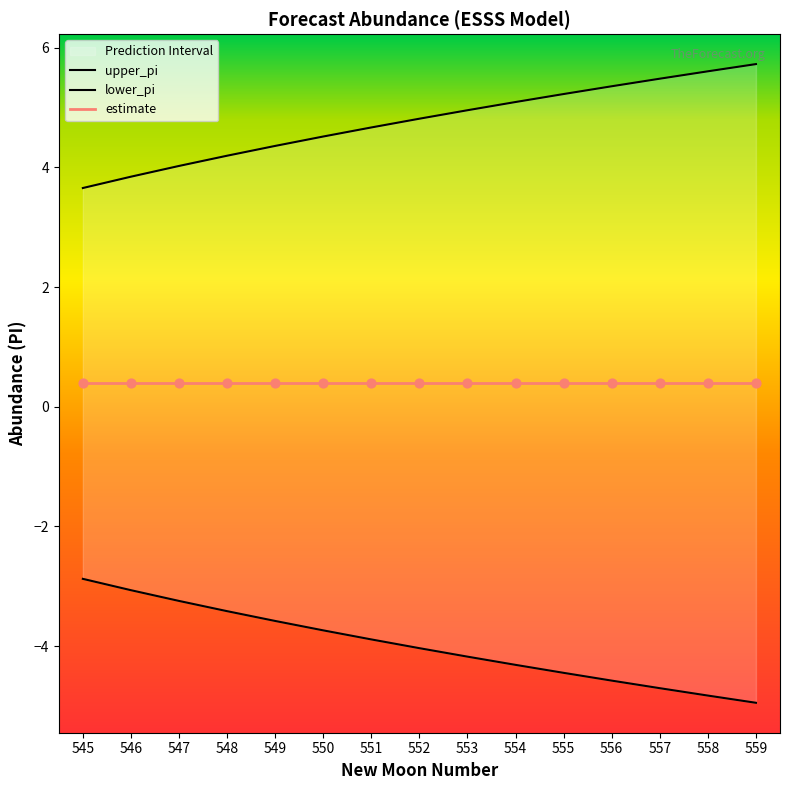

Which series has the largest Y range (max minus min)?

upper_pi